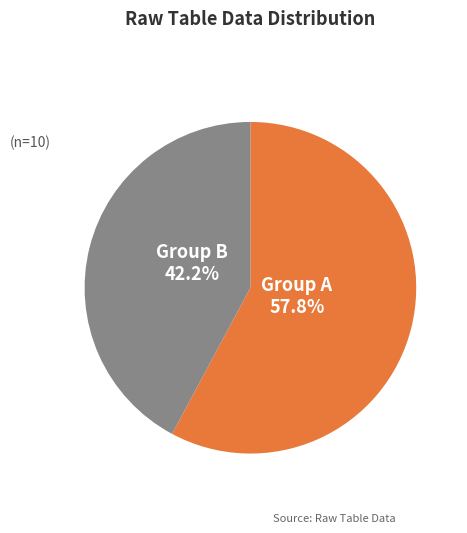

Does any single category account for the majority?

Yes